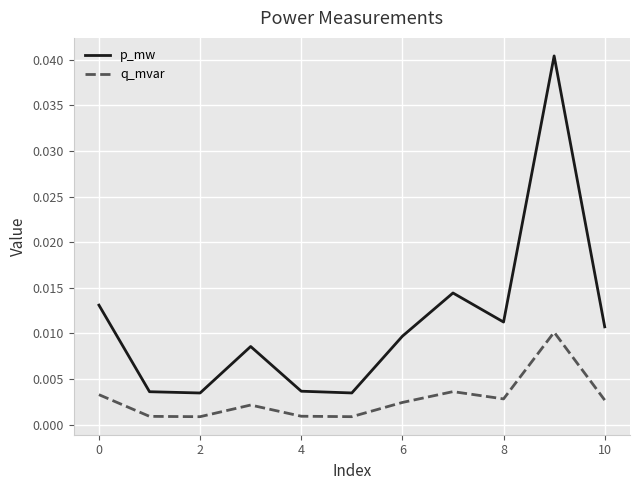

True or false: q_mvar and p_mw intersect in this chart.

False